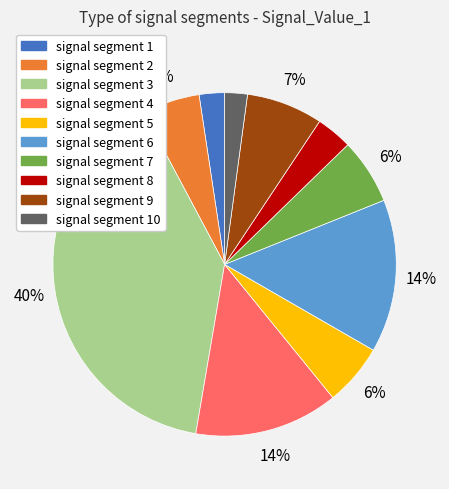

Does any single category account for the majority?

No